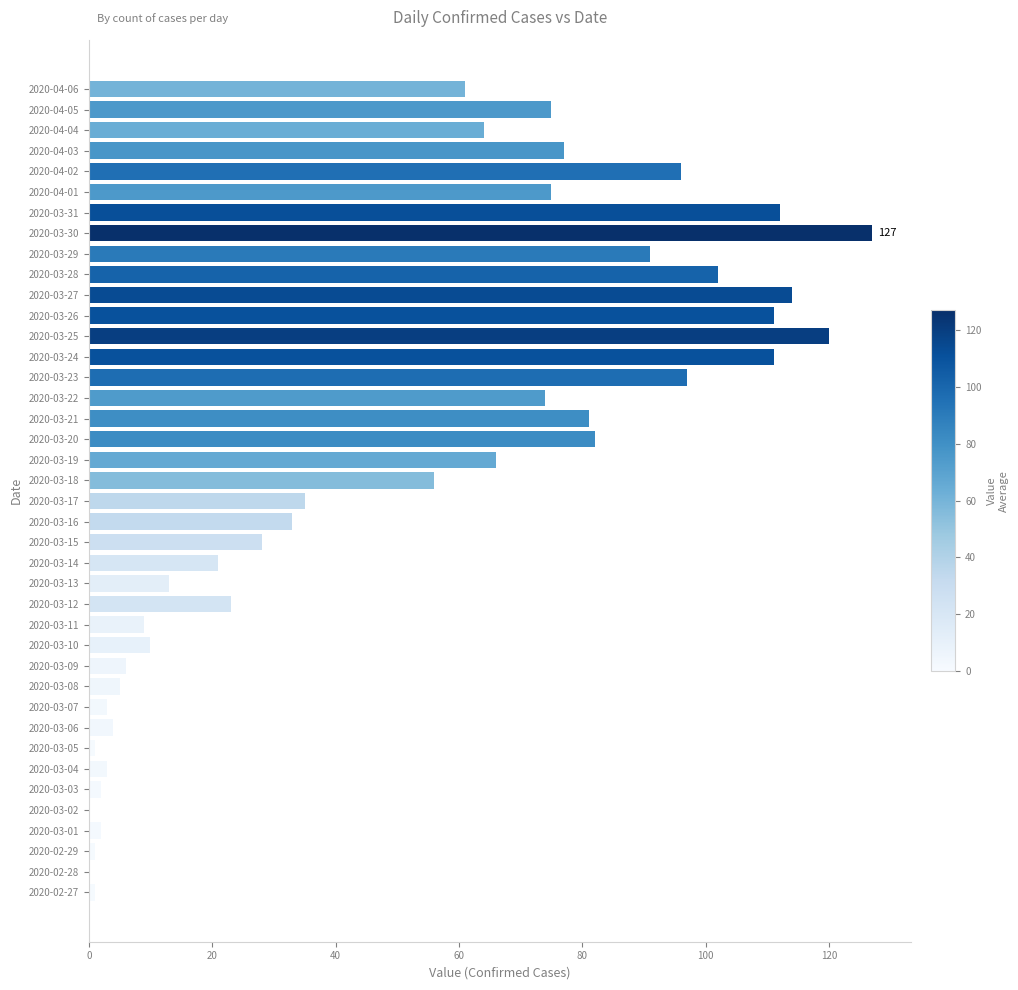

How many distinct data groups are displayed?

1